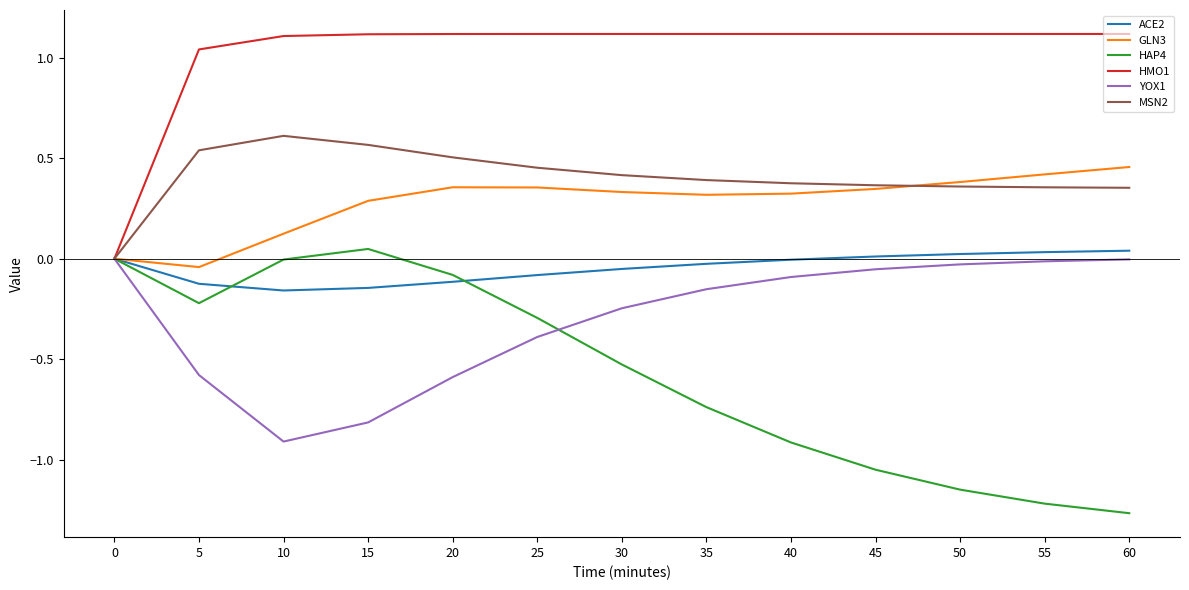

Which series has the largest total across all categories?

HMO1